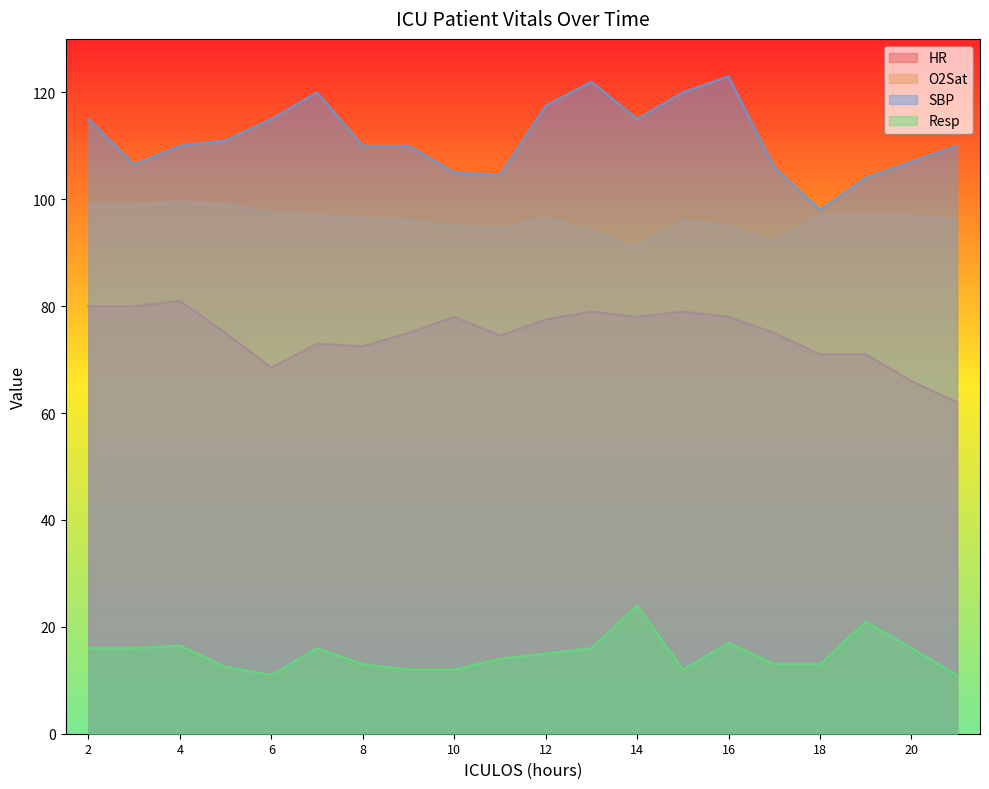

What is the spread (max minus min) of values at 13?

106.0